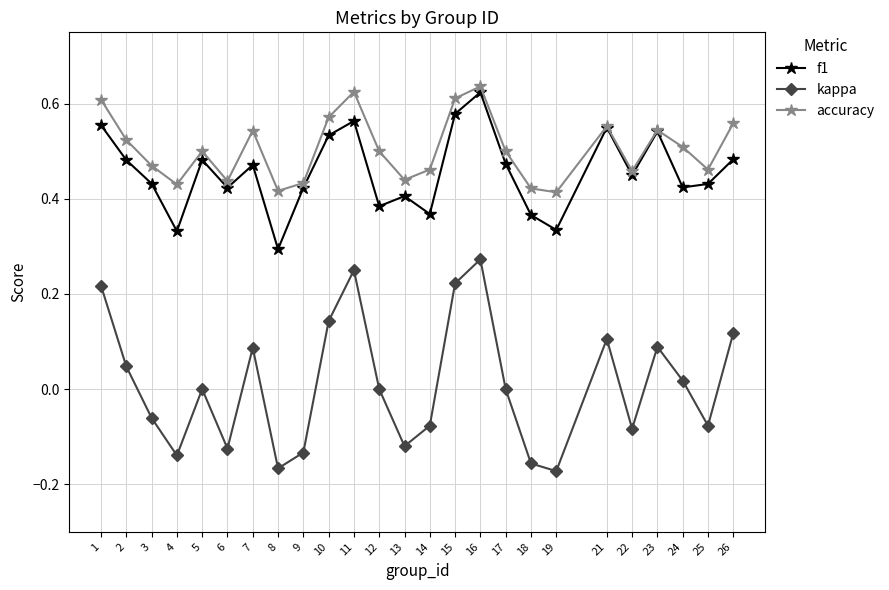

List the series in order of their peak value, lowest first.

kappa, f1, accuracy